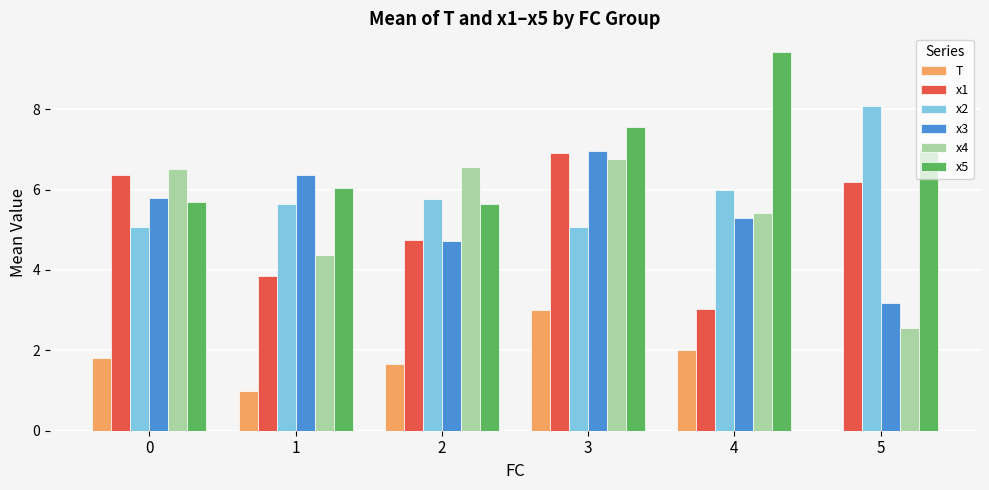

What is the difference between the x2 values at 4 and 2?

0.2